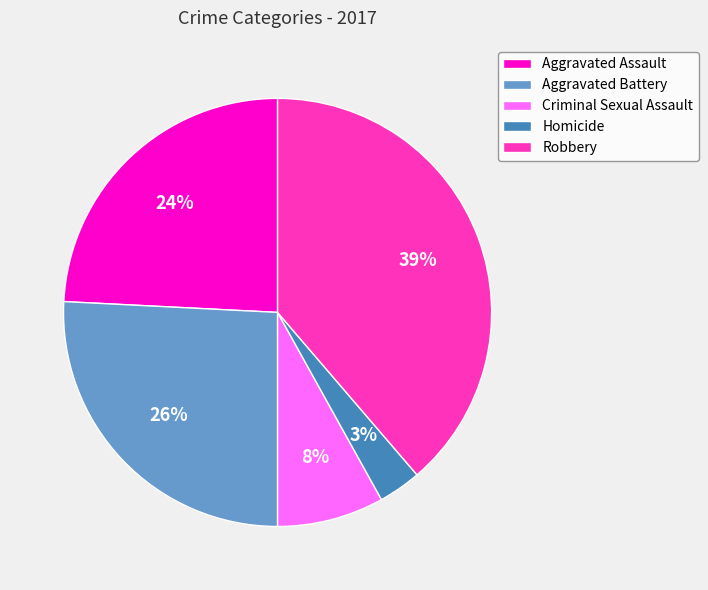

Is it true that Aggravated Assault is 15% of the pie?

False